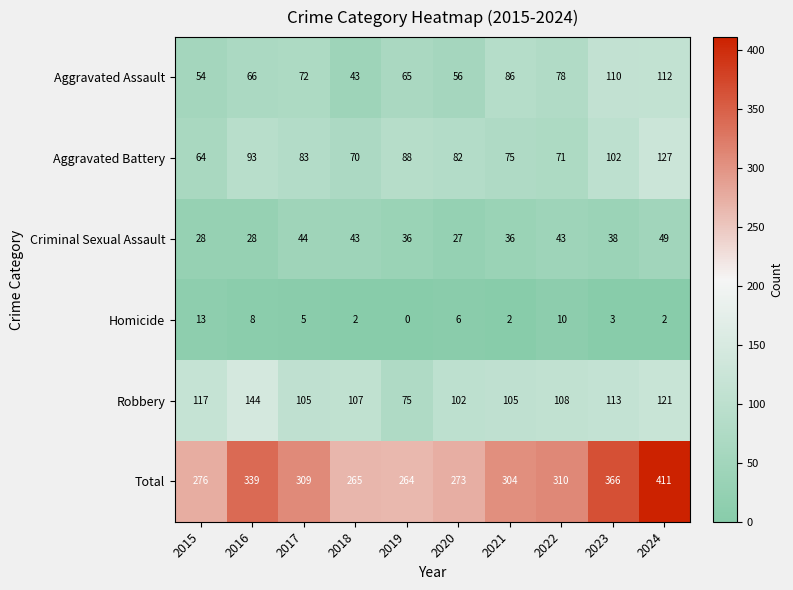

Count the number of data series in this chart.

6